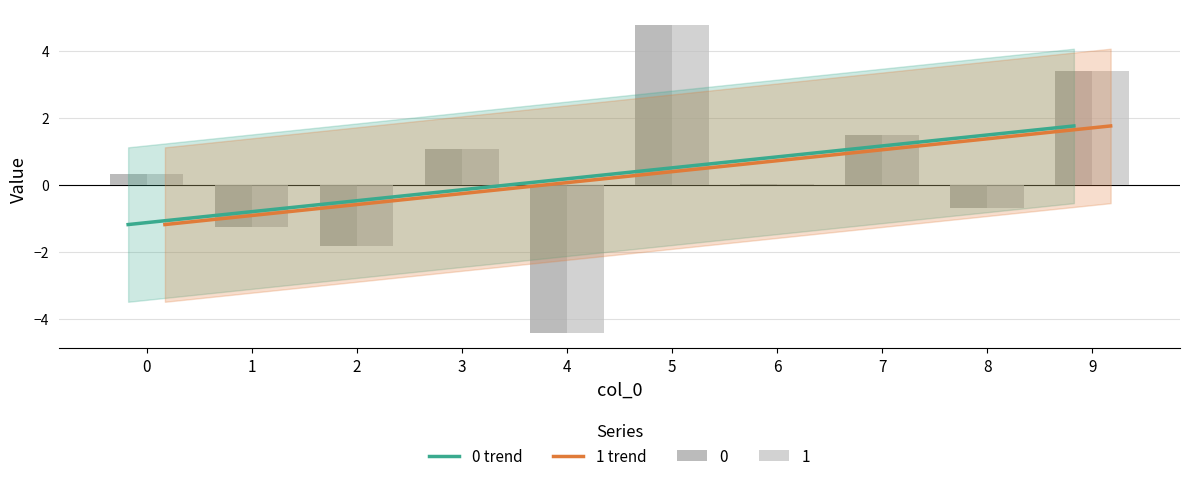

How many groups of bars are there?

10